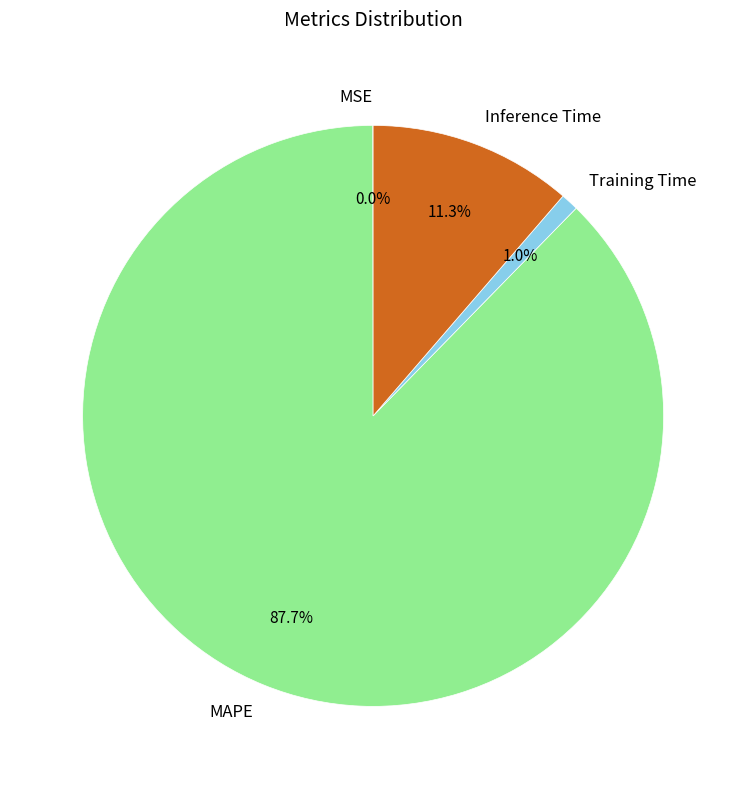

Which category accounts for the majority?

MAPE